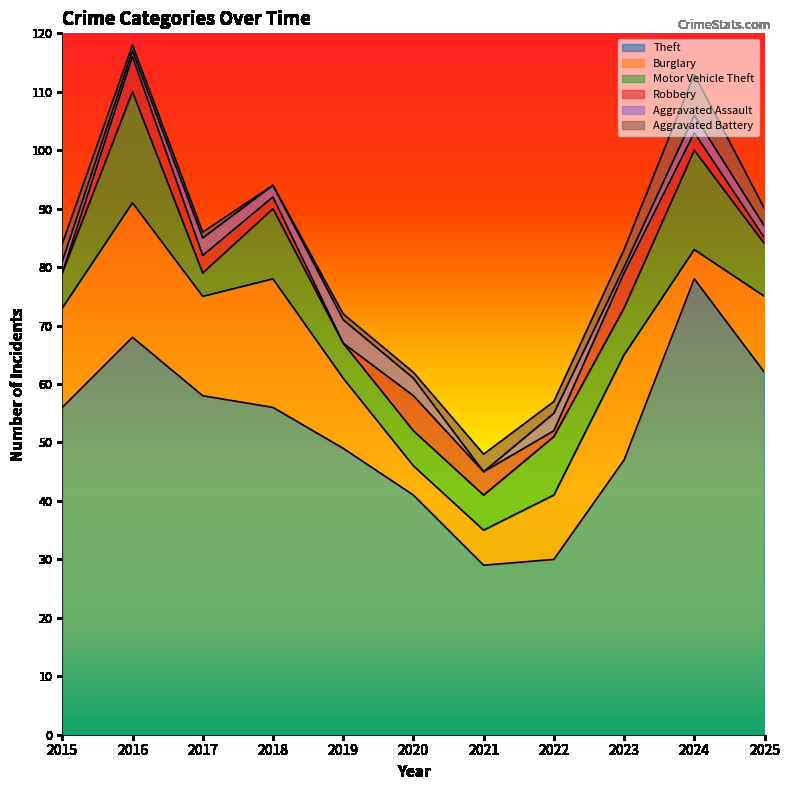

Rank the series by their maximum value, from lowest to highest.

Aggravated Assault, Robbery, Aggravated Battery, Motor Vehicle Theft, Burglary, Theft